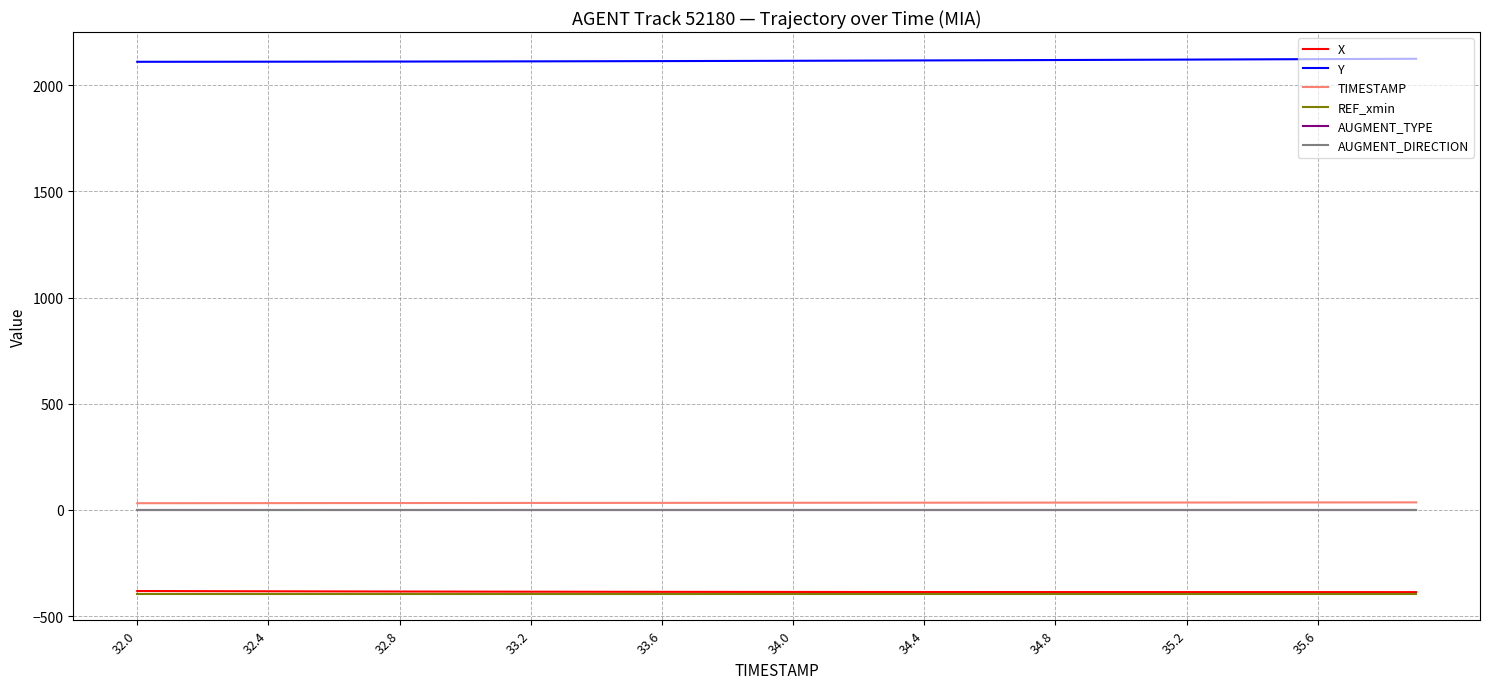

What is the difference between the second highest and minimum values in the X series?

4.8